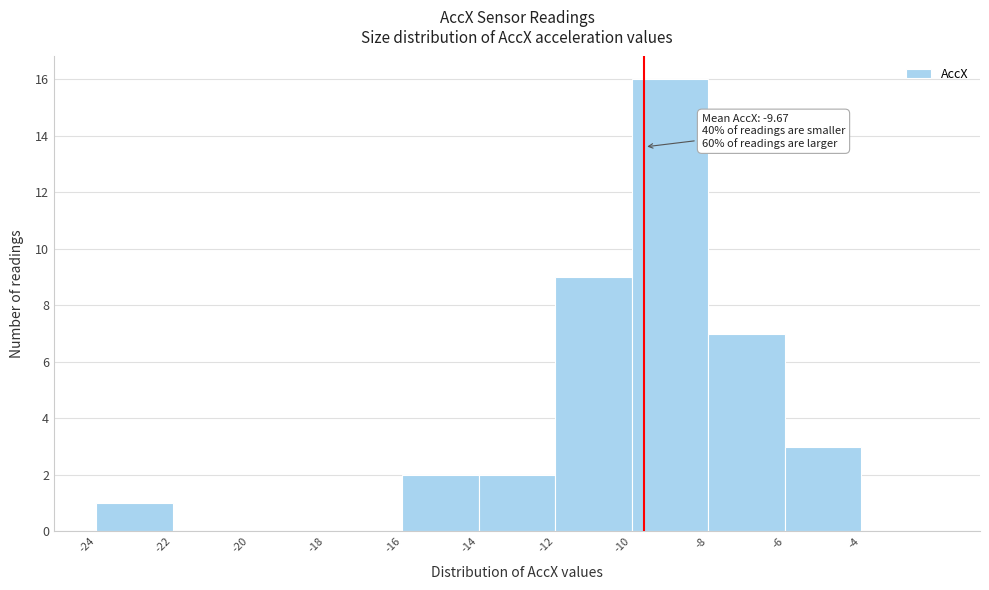

Which range on the x-axis has the tallest bar?

-10 to -8